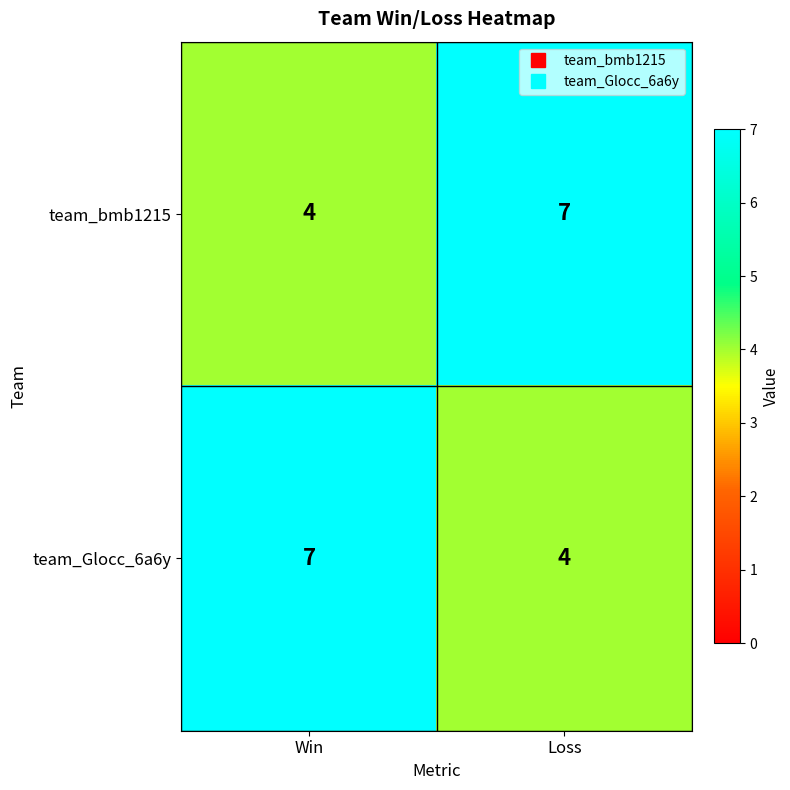

What is the spread (max minus min) of values at Loss?

3